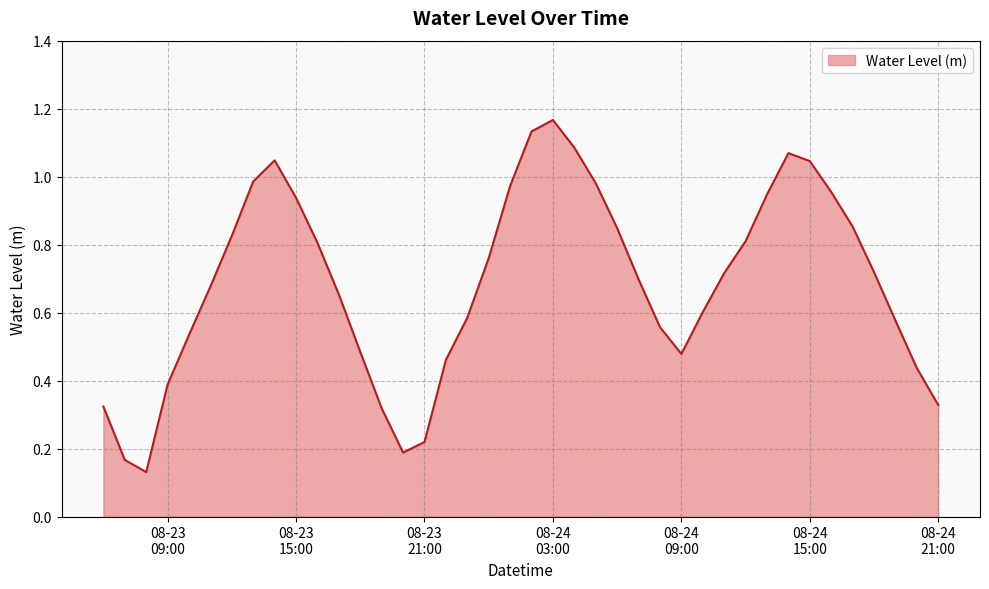

Does the chart display data point markers on the line(s)?

No